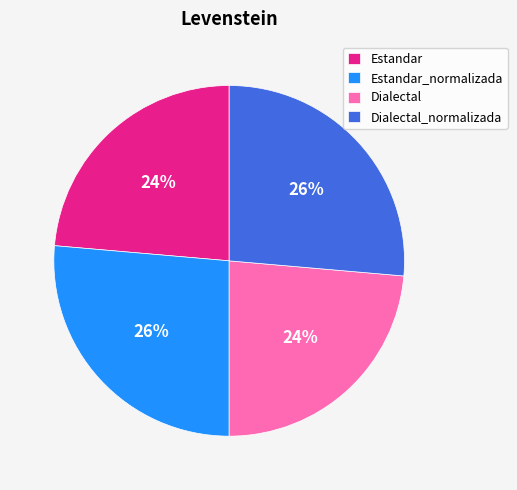

Does Estandar_normalizada represent more than half of the total?

No